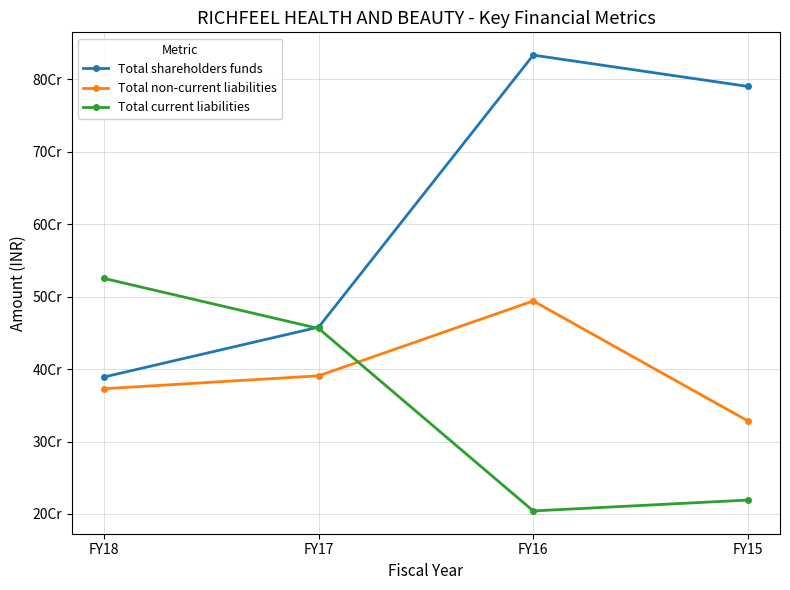

True or false: Total non-current liabilities has more than 0 interior local peaks.

True